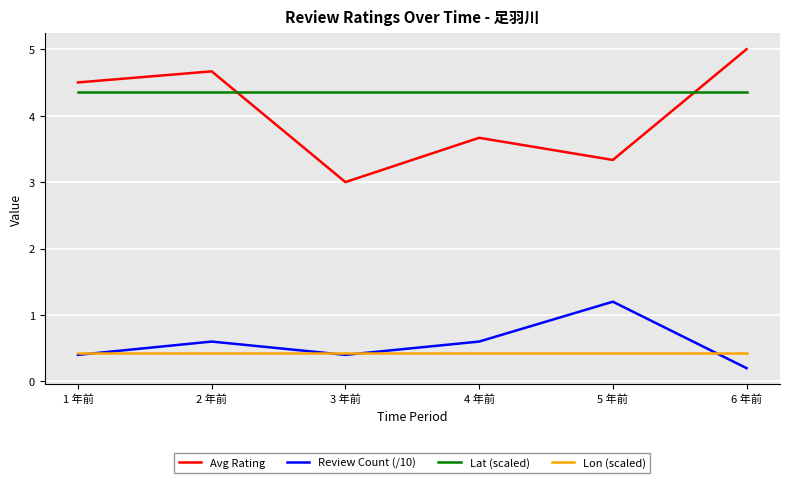

What is the sum of all Review Count (/10) values?

3.4